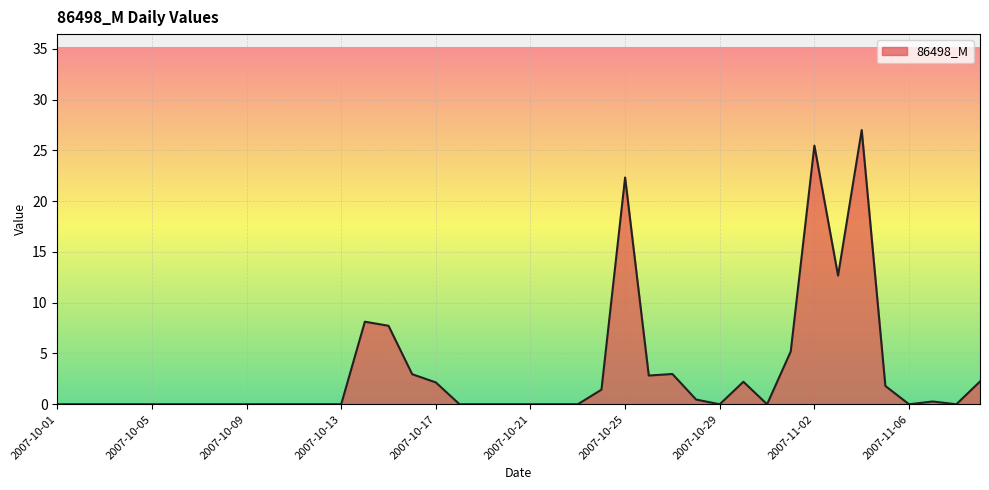

What is the difference between the second highest and second lowest values?

25.5